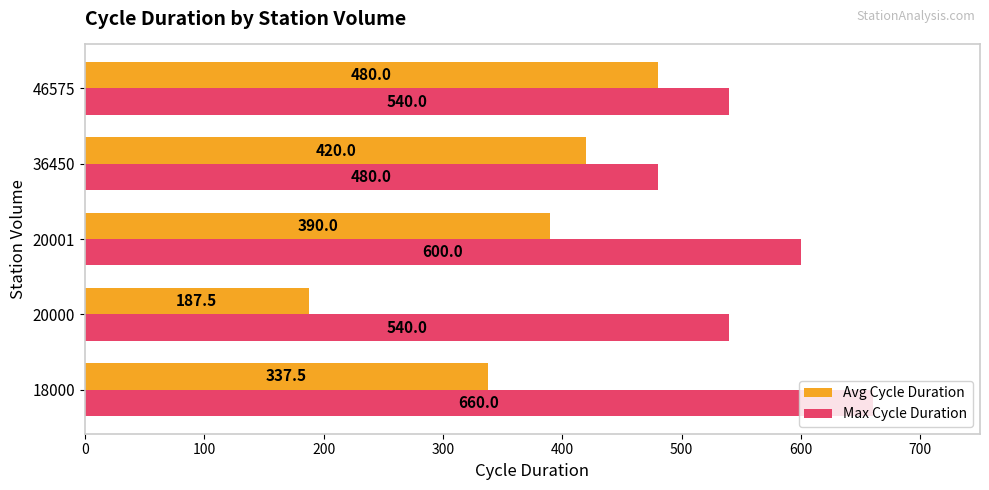

True or false: Avg Cycle Duration has a value of 676.3 at 20001.

False